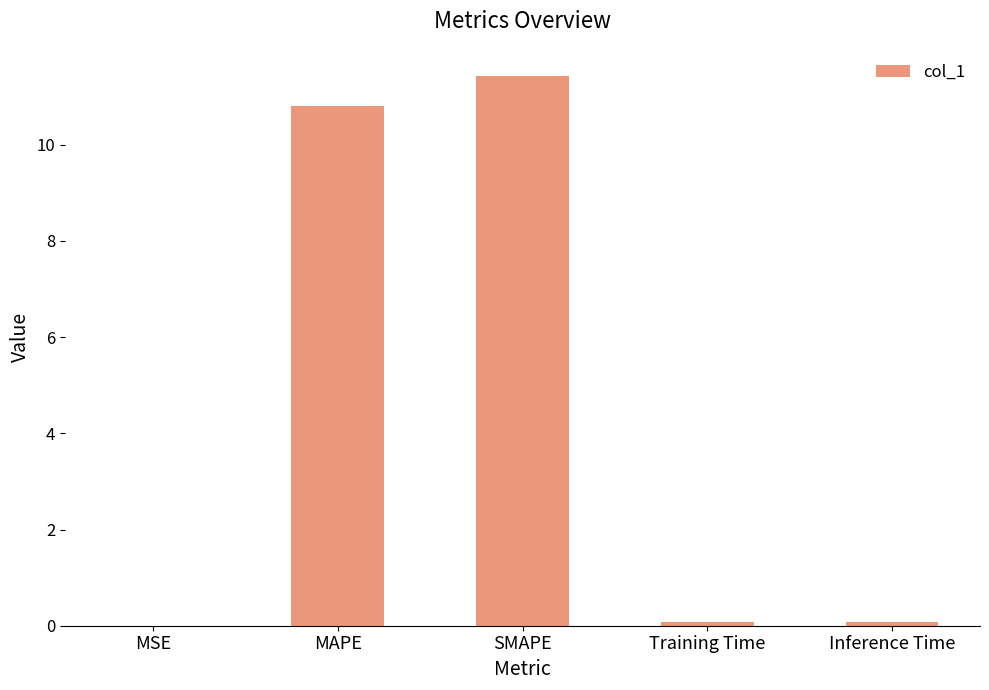

What is the maximum value shown in the chart?

11.4